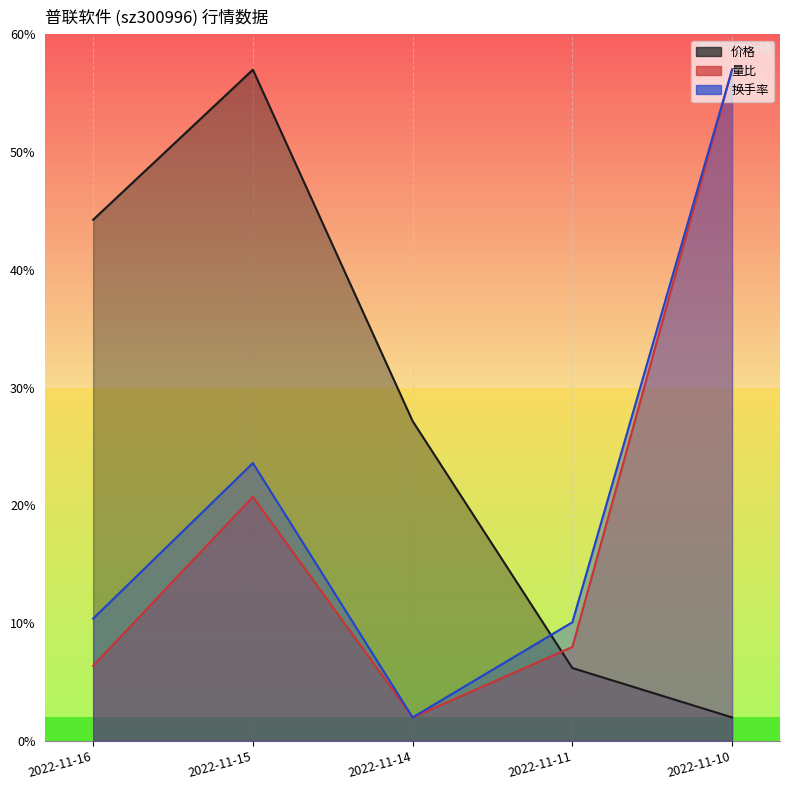

At which category is the sum across all series the highest?

2022-11-10